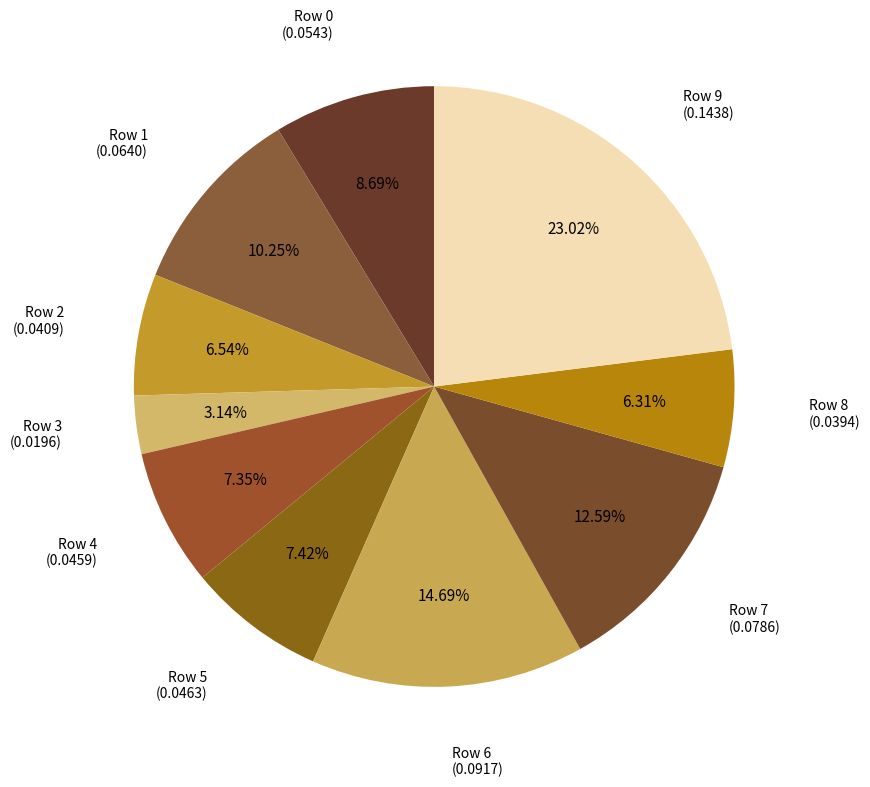

Count the number of slices in the pie.

10